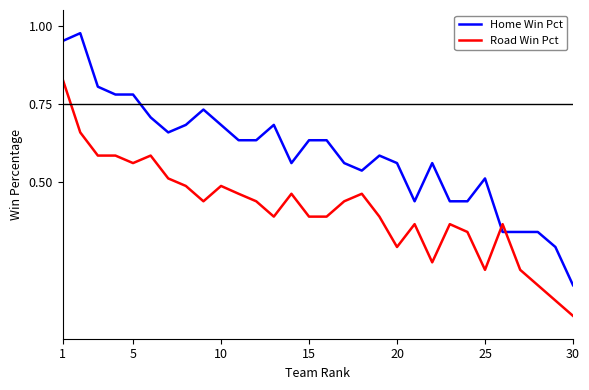

What is the sum of all Home Win Pct values?

17.7